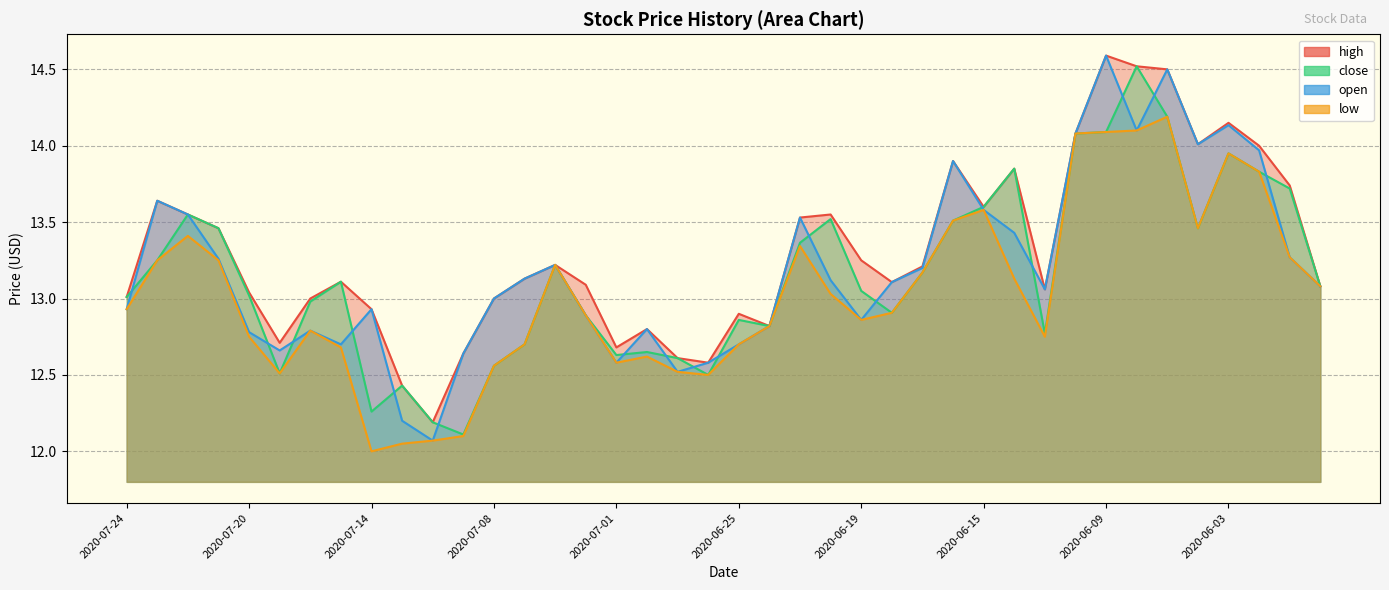

What is the total value across all series at 2020-06-09?

57.4